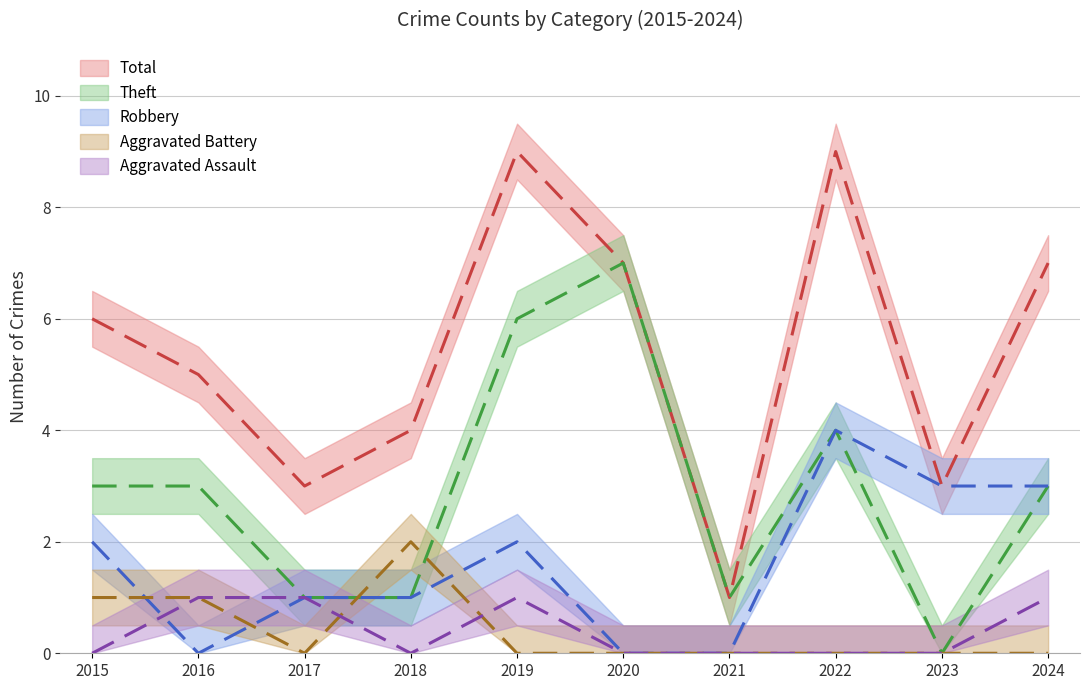

Rank the series by their maximum value, from highest to lowest.

Total, Theft, Robbery, Aggravated Battery, Aggravated Assault